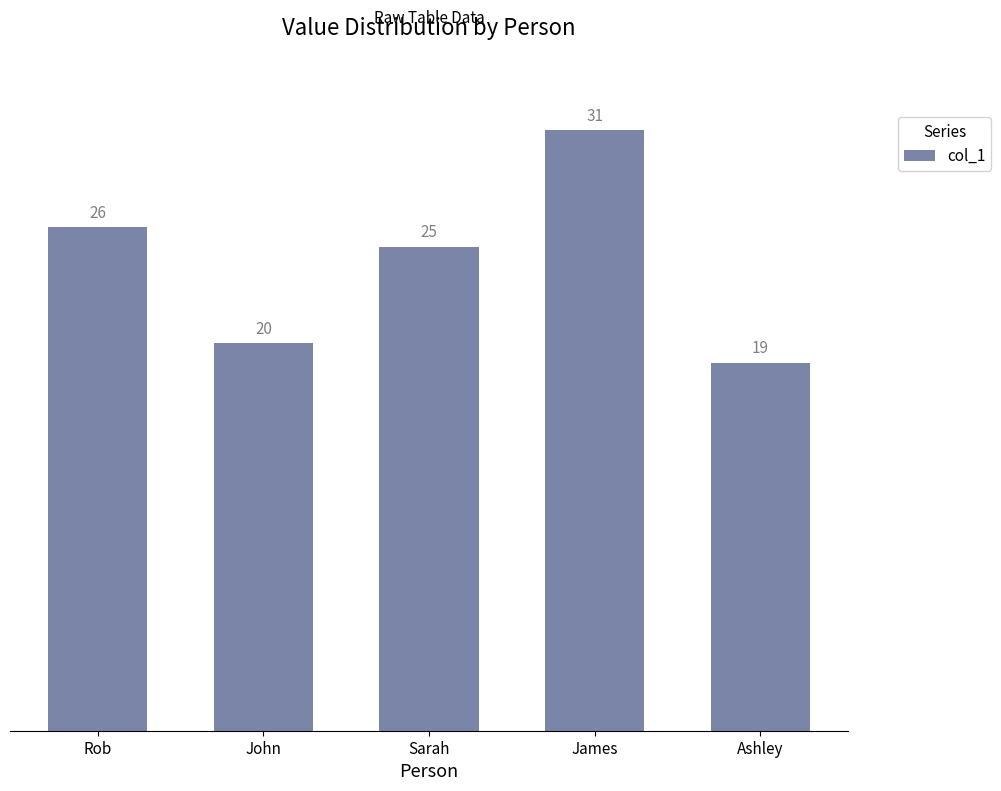

Are the bars horizontal?

No